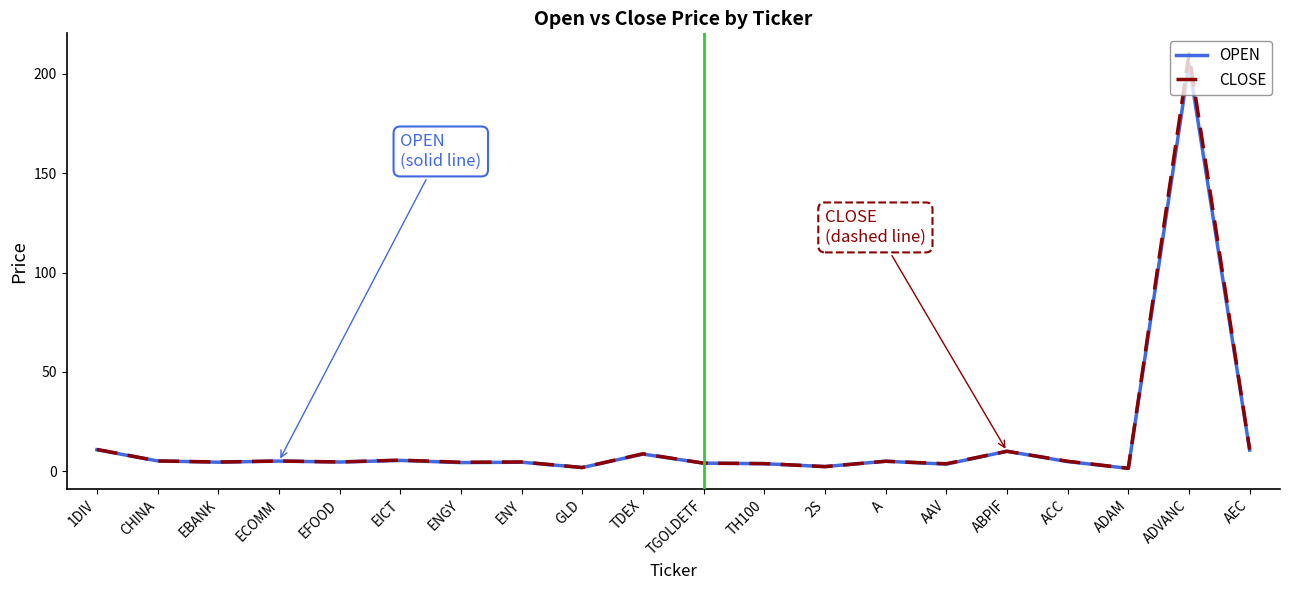

Which label corresponds to the largest value in the chart?

ADVANC